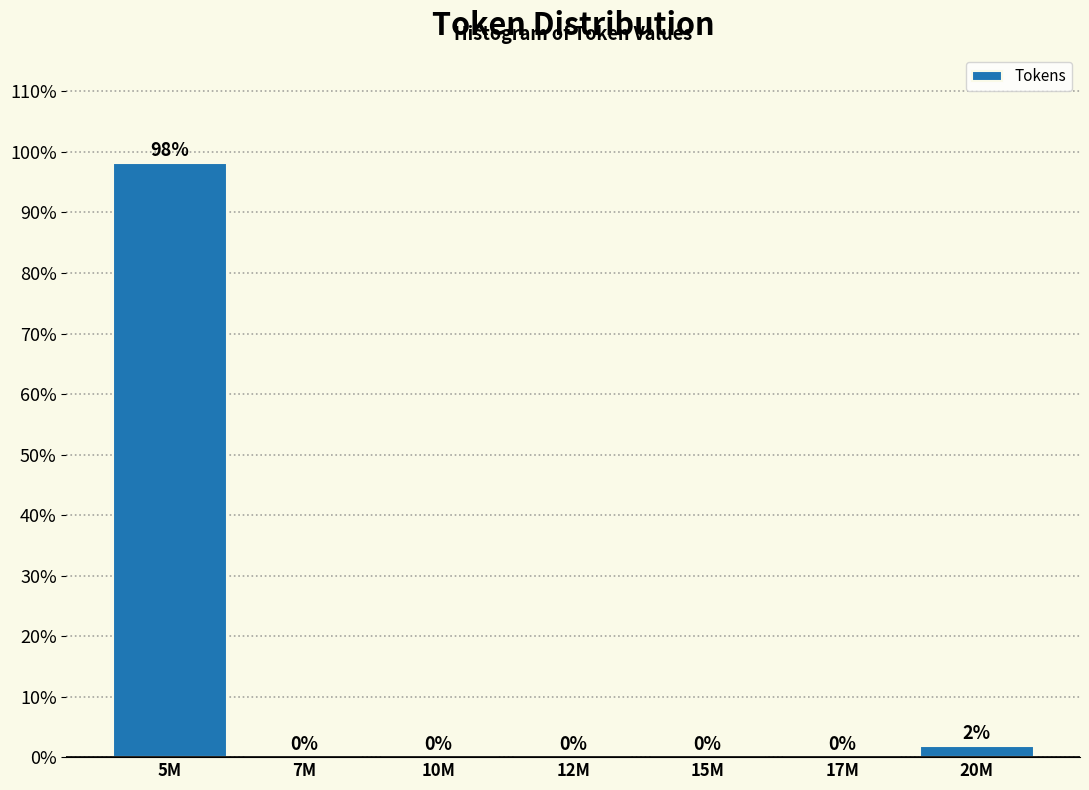

What is the maximum value shown in the chart?

98.1